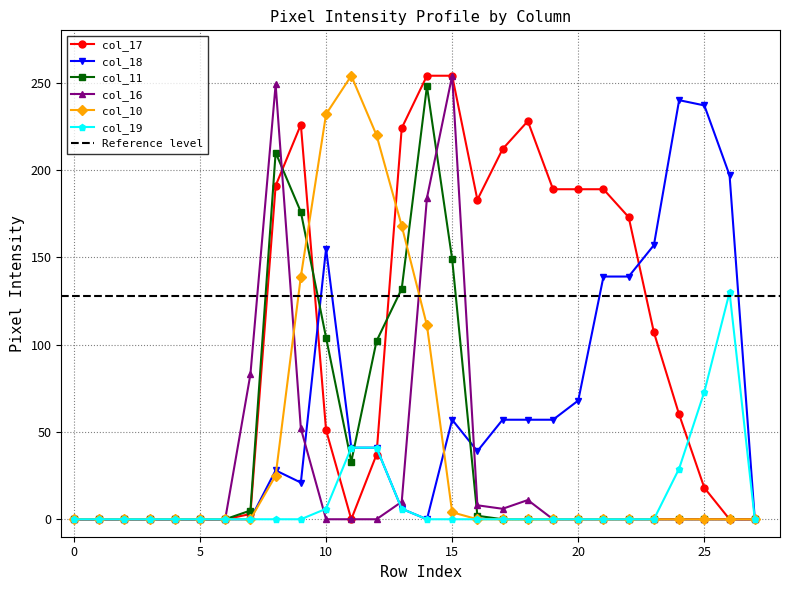

What is the difference between the maximum and minimum values in the col_16 series?

254